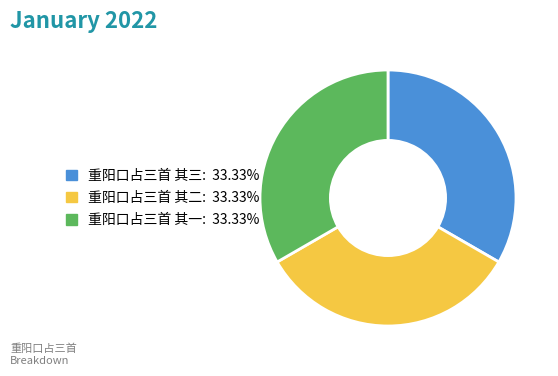

True or false: 重阳口占三首 其二 accounts for 33% of the total.

True